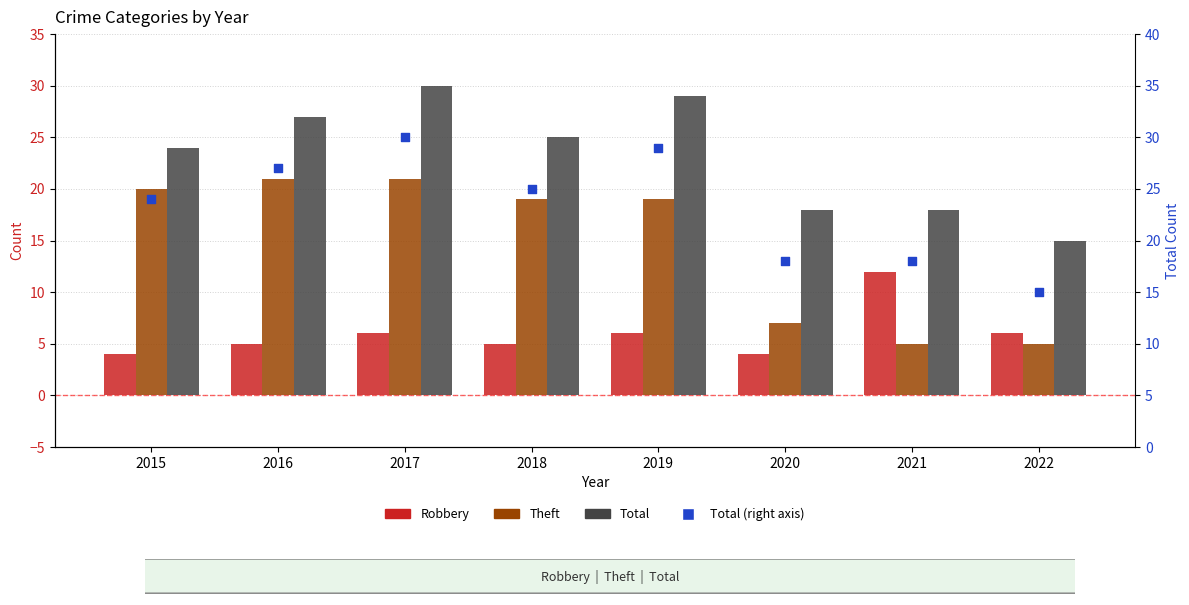

At how many categories does at least one series exceed 4?

8